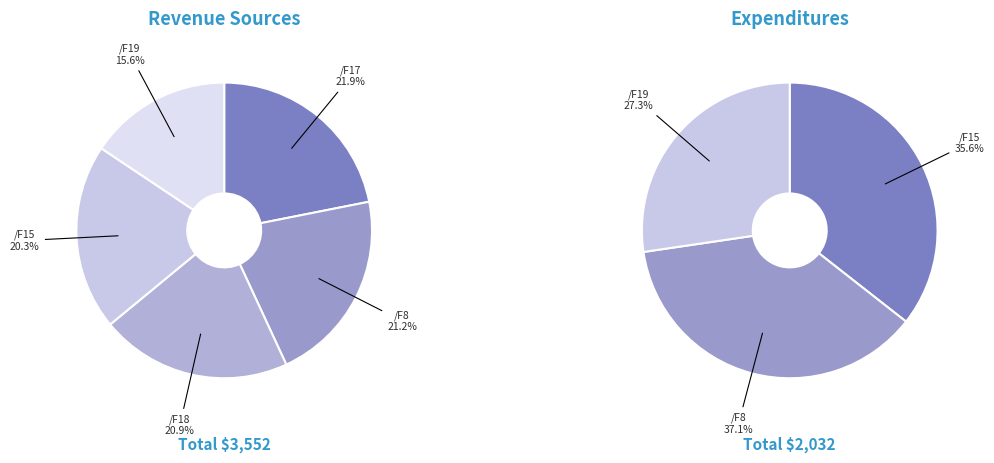

Is there a majority slice in this chart?

No